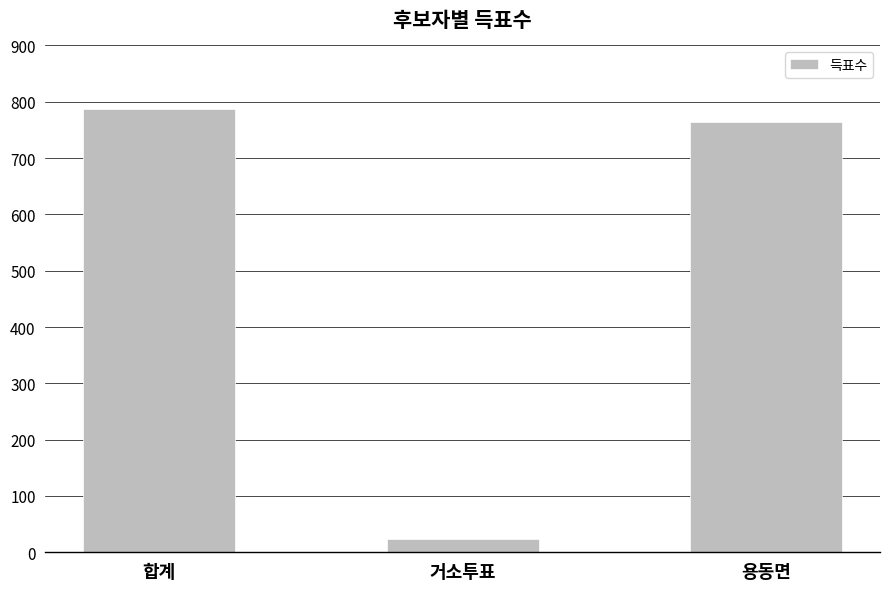

Approximately how many times larger is the value at 합계 compared to 거소투표?

34.2